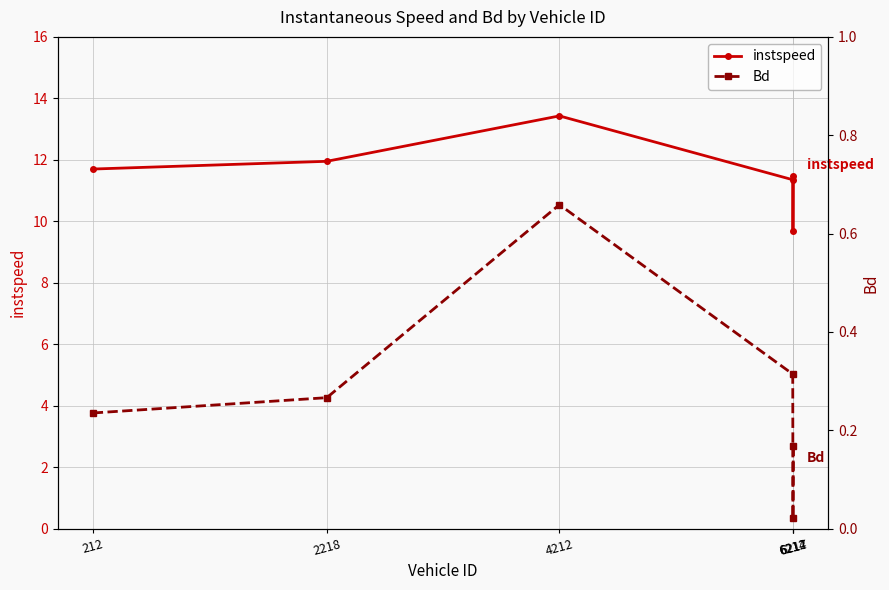

Reading left to right, list all the values displayed in this chart.

instspeed: 212=11.7	2218=12.0	4212=13.4	6212=11.4	6214=9.7	6217=11.5
Bd: 212=0.2	2218=0.3	4212=0.7	6212=0.3	6214=0.0	6217=0.2